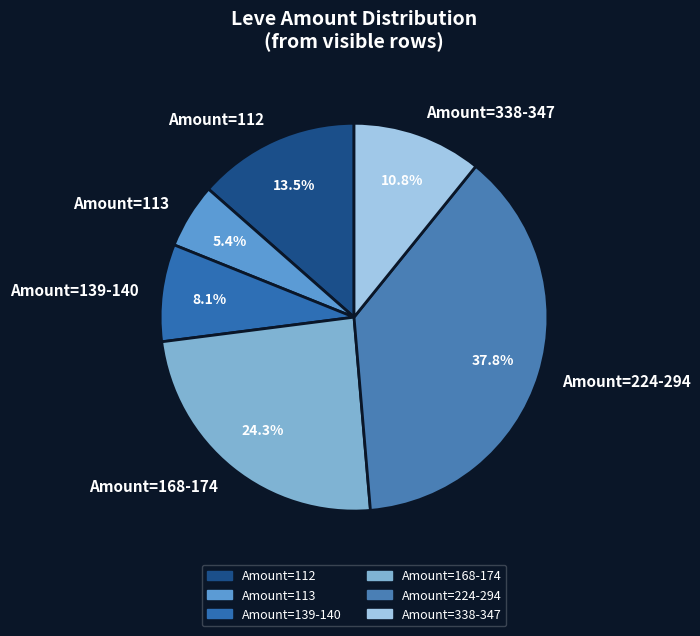

Is the sum of Amount=338-347 and Amount=139-140 greater than half?

No